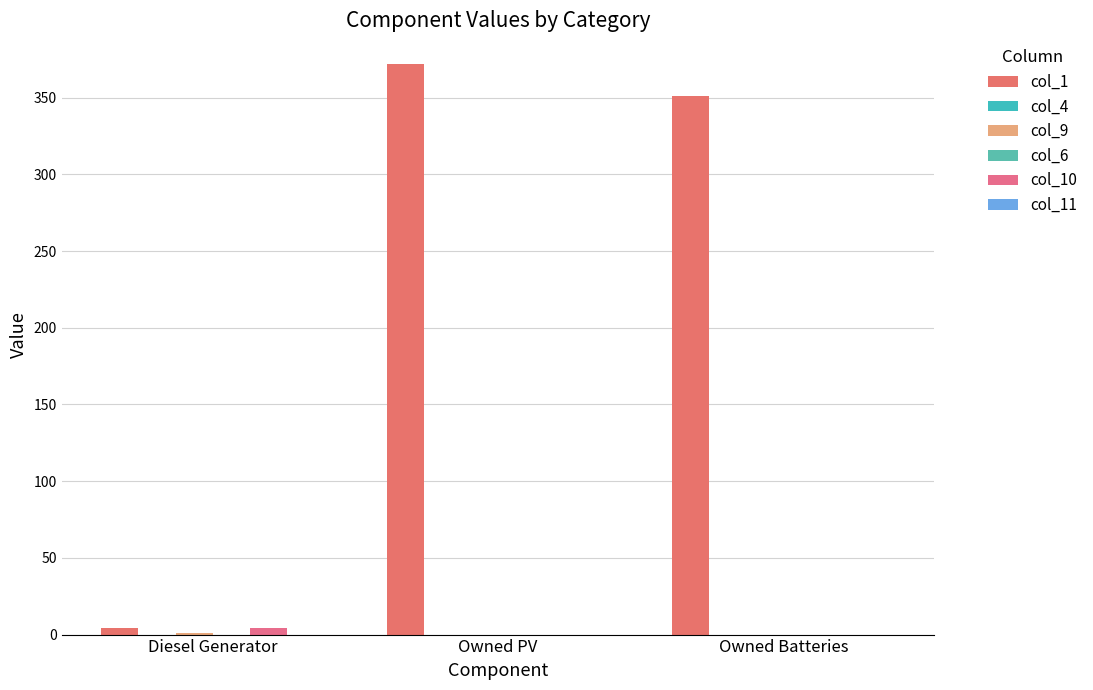

Which label corresponds to the smallest value in the chart?

Diesel Generator